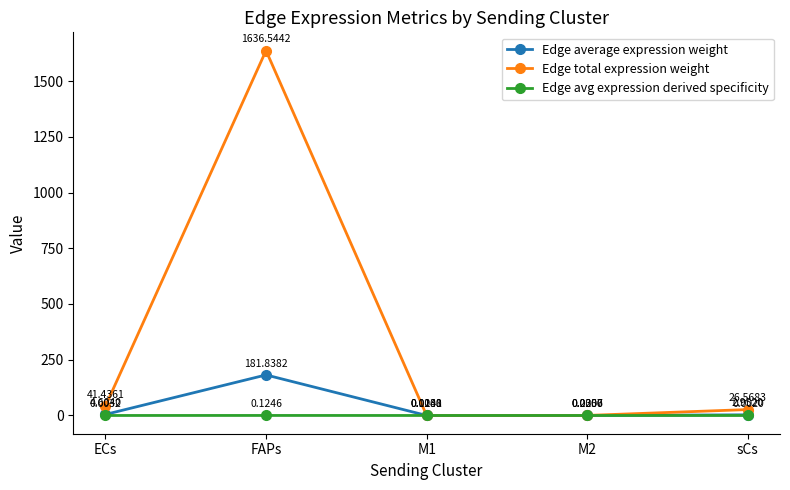

Does the chart display data point markers on the line(s)?

Yes